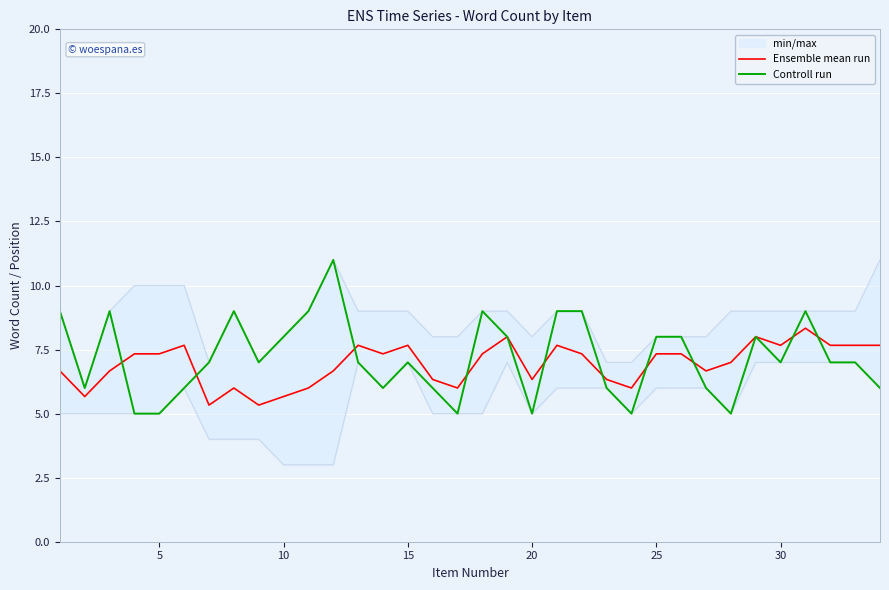

The Controll run series shows 3.3 at 5. True or false?

False